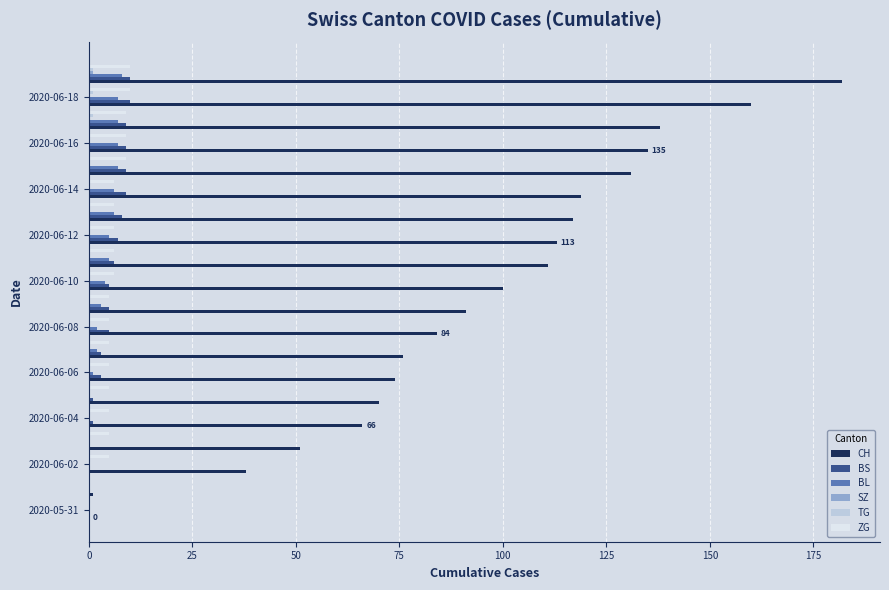

What is the highest value of the ZG series?

10